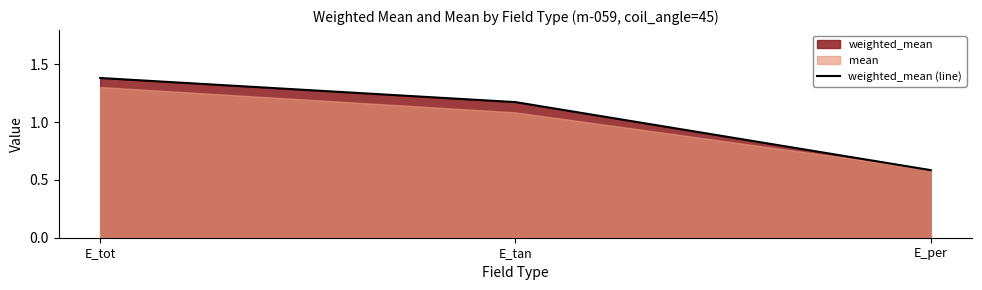

How many values exceed 1?

2